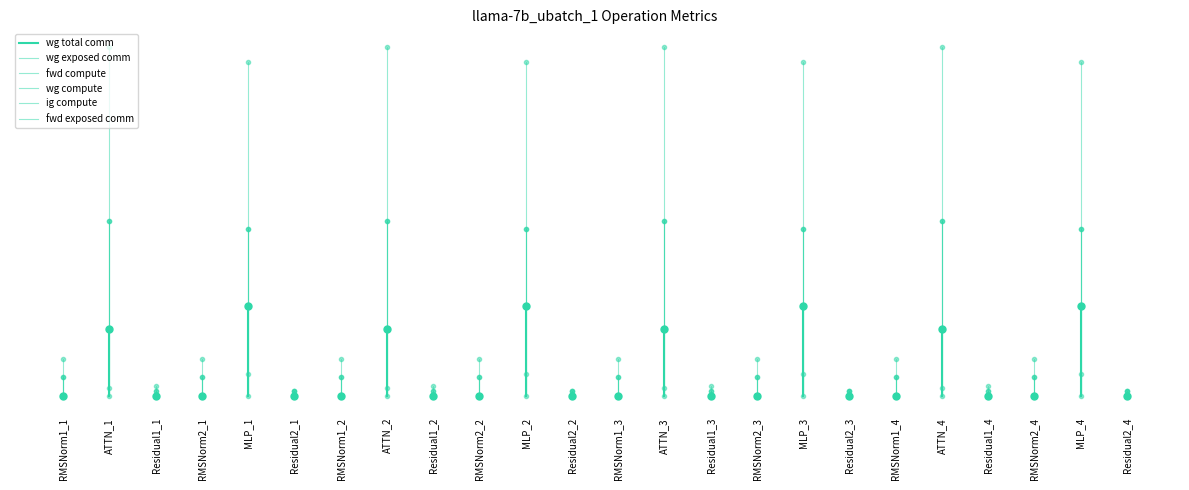

Does the chart have visible grid lines?

No